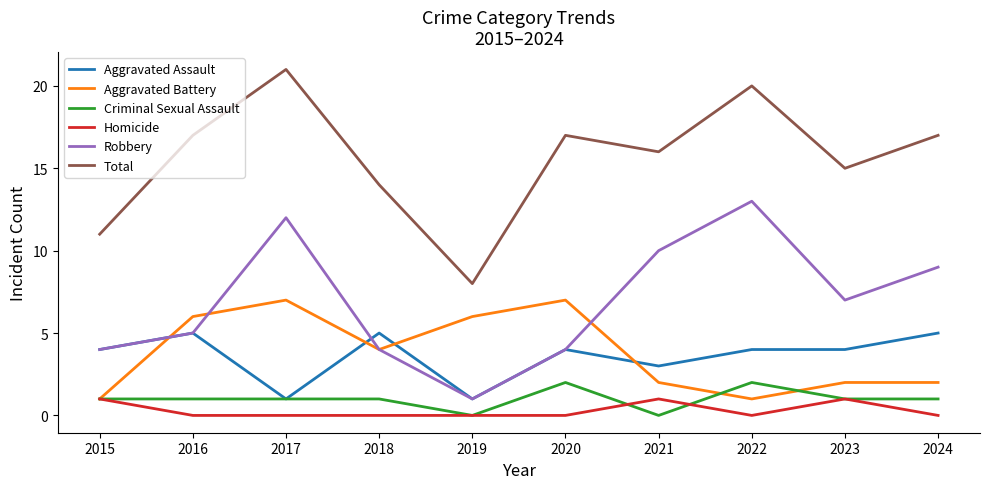

At which category is the sum across all series the highest?

2017